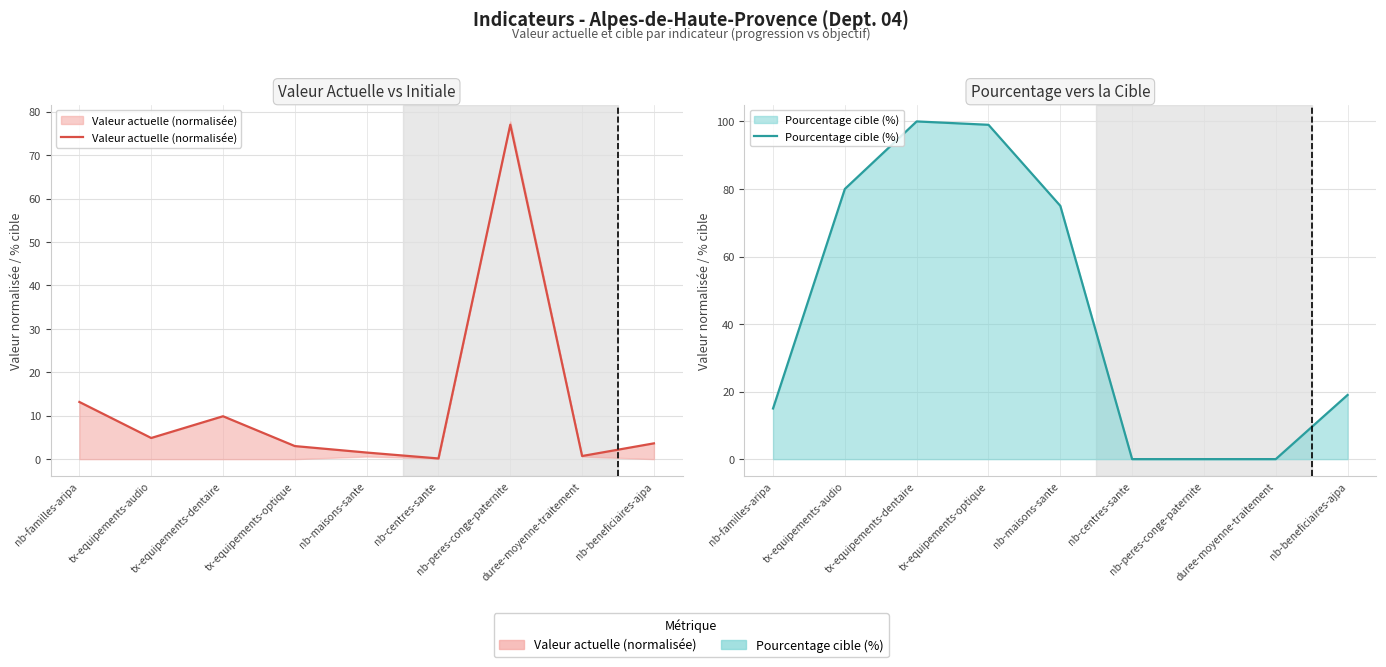

Does the chart have visible grid lines?

Yes